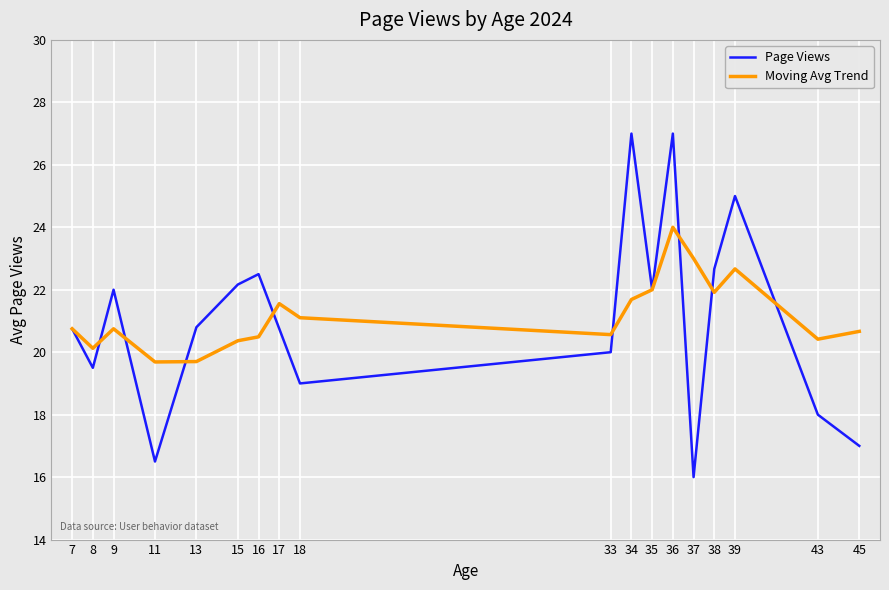

Reading right to left, list all the values displayed in this chart.

Page Views: 45=17.0	43=18.0	39=25.0	38=22.7	37=16.0	36=27.0	35=22.0	34=27.0	33=20.0	18=19.0	17=20.8	16=22.5	15=22.2	13=20.8	11=16.5	9=22.0	8=19.5	7=20.8
Moving Avg Trend: 45=20.7	43=20.4	39=22.7	38=21.9	37=23.0	36=24.0	35=22.0	34=21.7	33=20.6	18=21.1	17=21.6	16=20.5	15=20.4	13=19.7	11=19.7	9=20.8	8=20.1	7=20.8